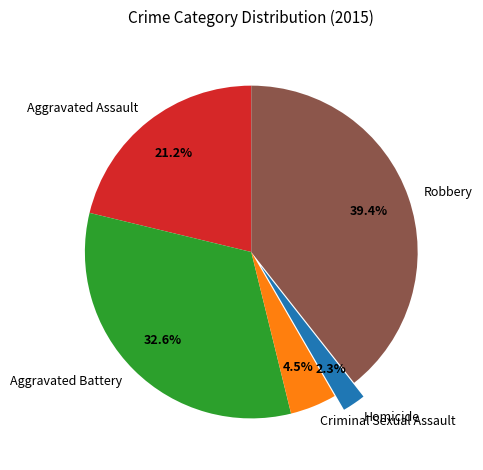

What percentage is NOT represented by Criminal Sexual Assault?

95.5%